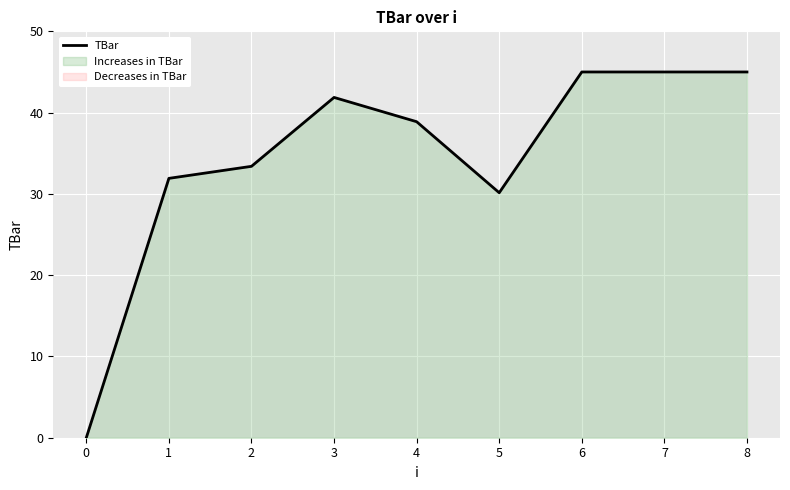

What is the value of the 2nd point from the left?

31.9